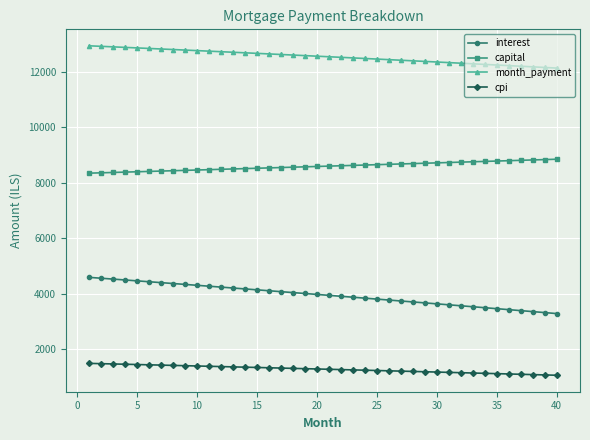

Which series has the largest total across all categories?

month_payment